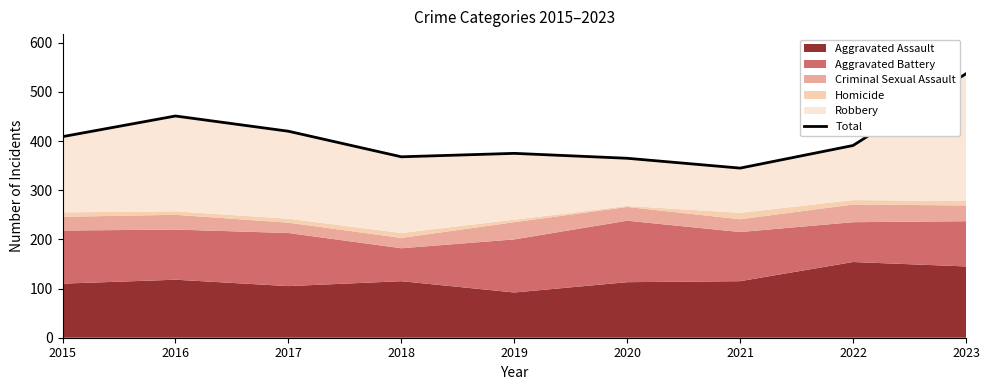

Approximately how many times larger is the value at 2019 compared to 2015?

0.9